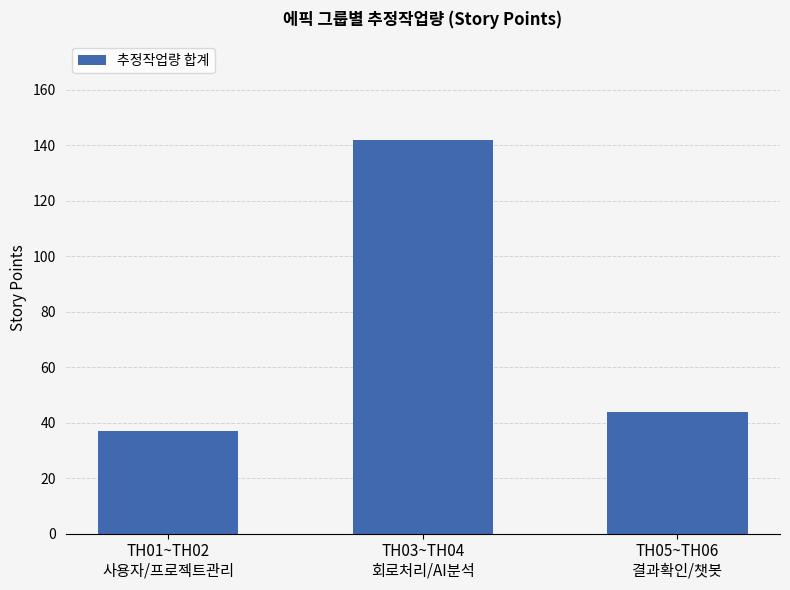

What is the change in value from TH01~TH02
사용자/프로젝트관리 to TH03~TH04
회로처리/AI분석?

+105